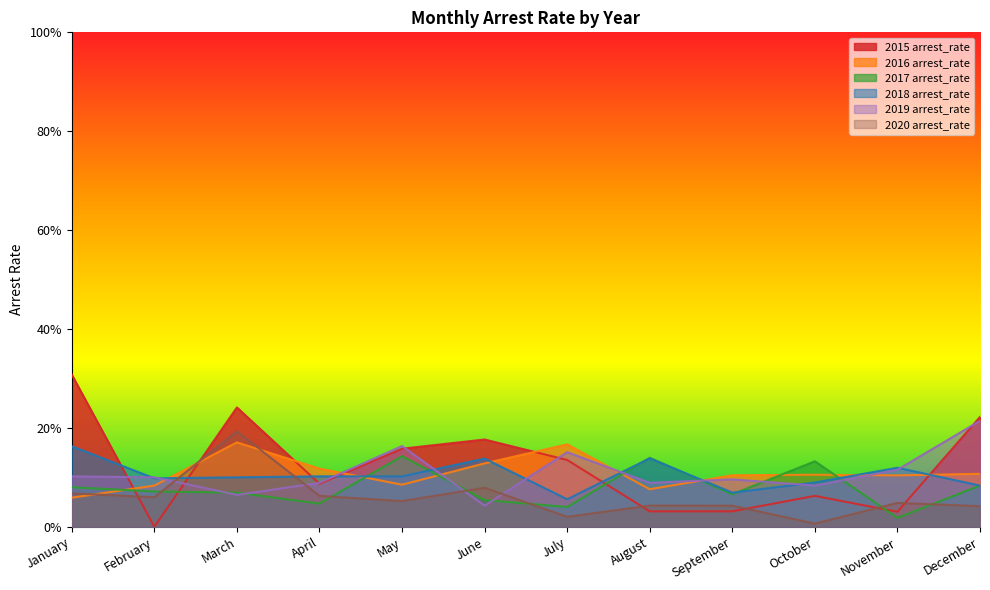

Which series has the largest total across all categories?

2015 arrest_rate